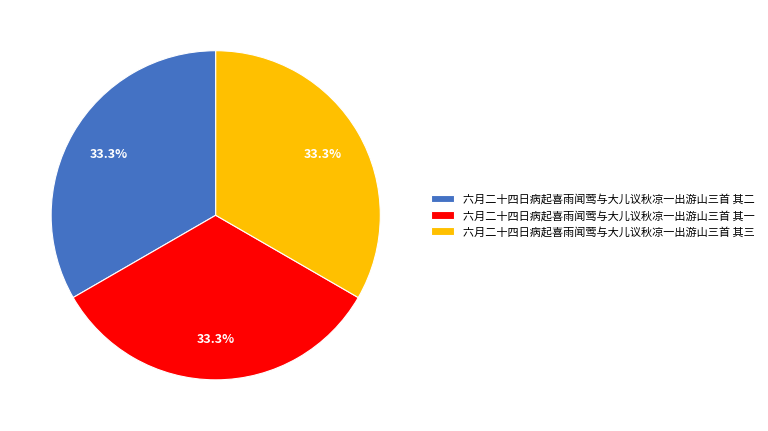

Count the number of slices in the pie.

3